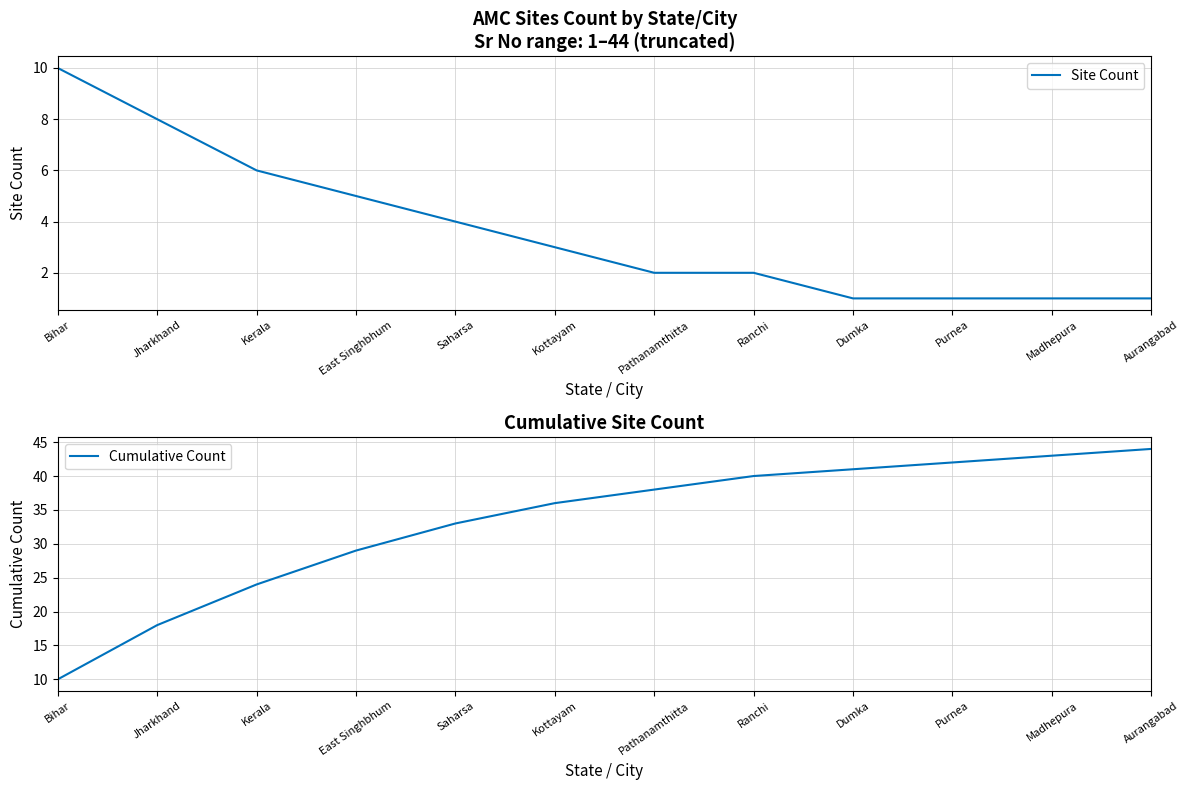

Does the chart have visible grid lines?

Yes